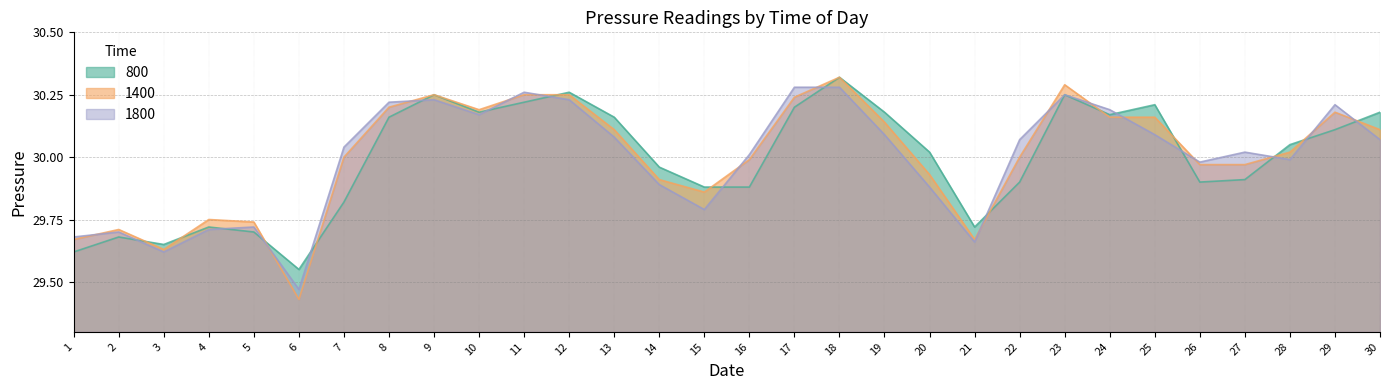

List the series in order of their overall mean, lowest first.

800, 1800, 1400